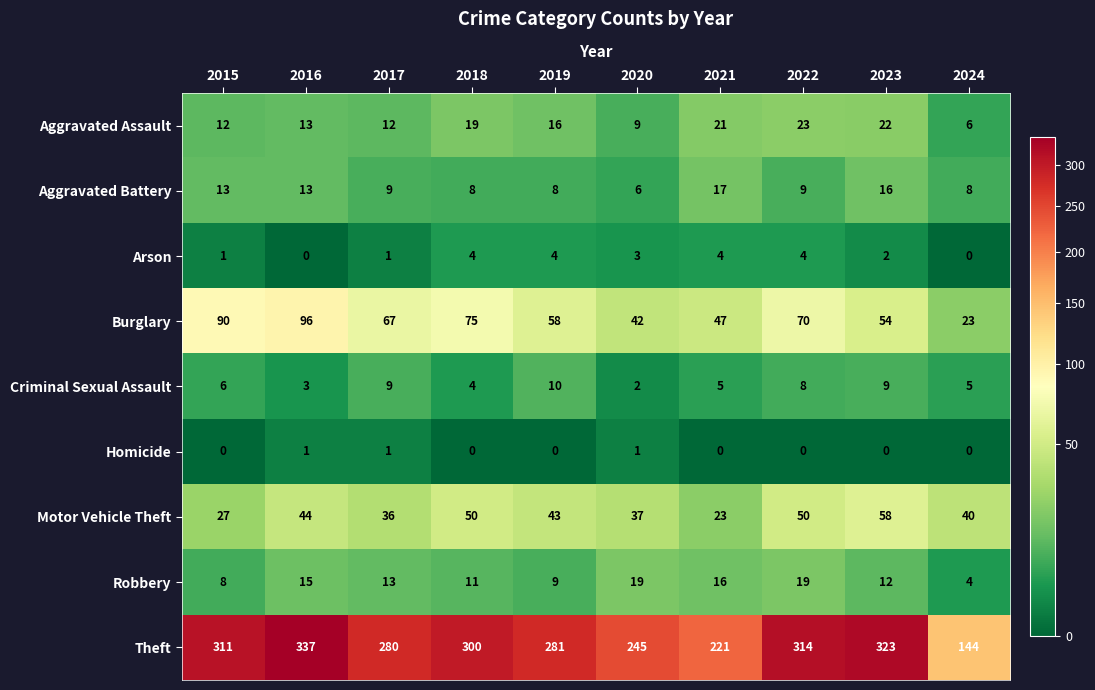

What is the maximum value shown in the chart?

337